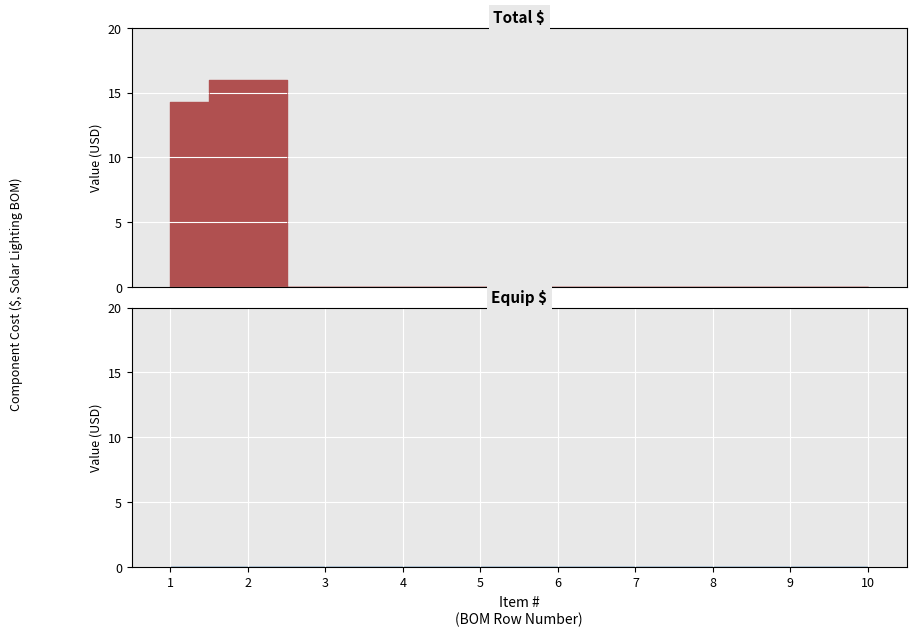

Is this an area chart (filled region under the line)?

No